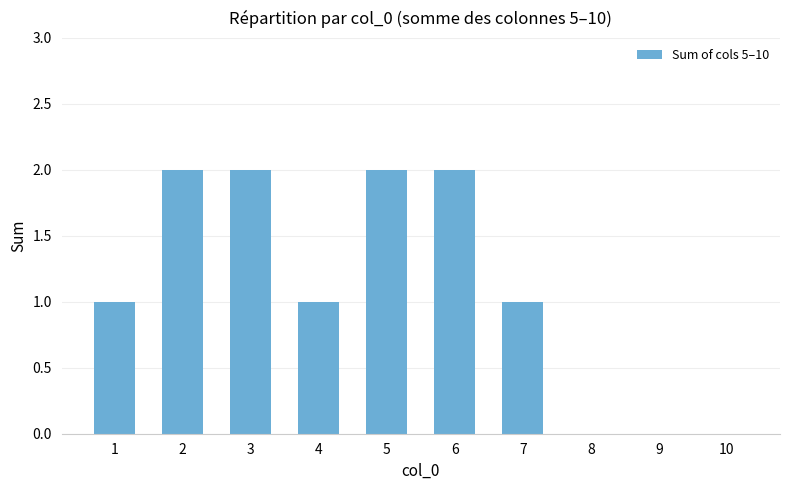

The chart shows a value of 1 at 4. True or false?

True